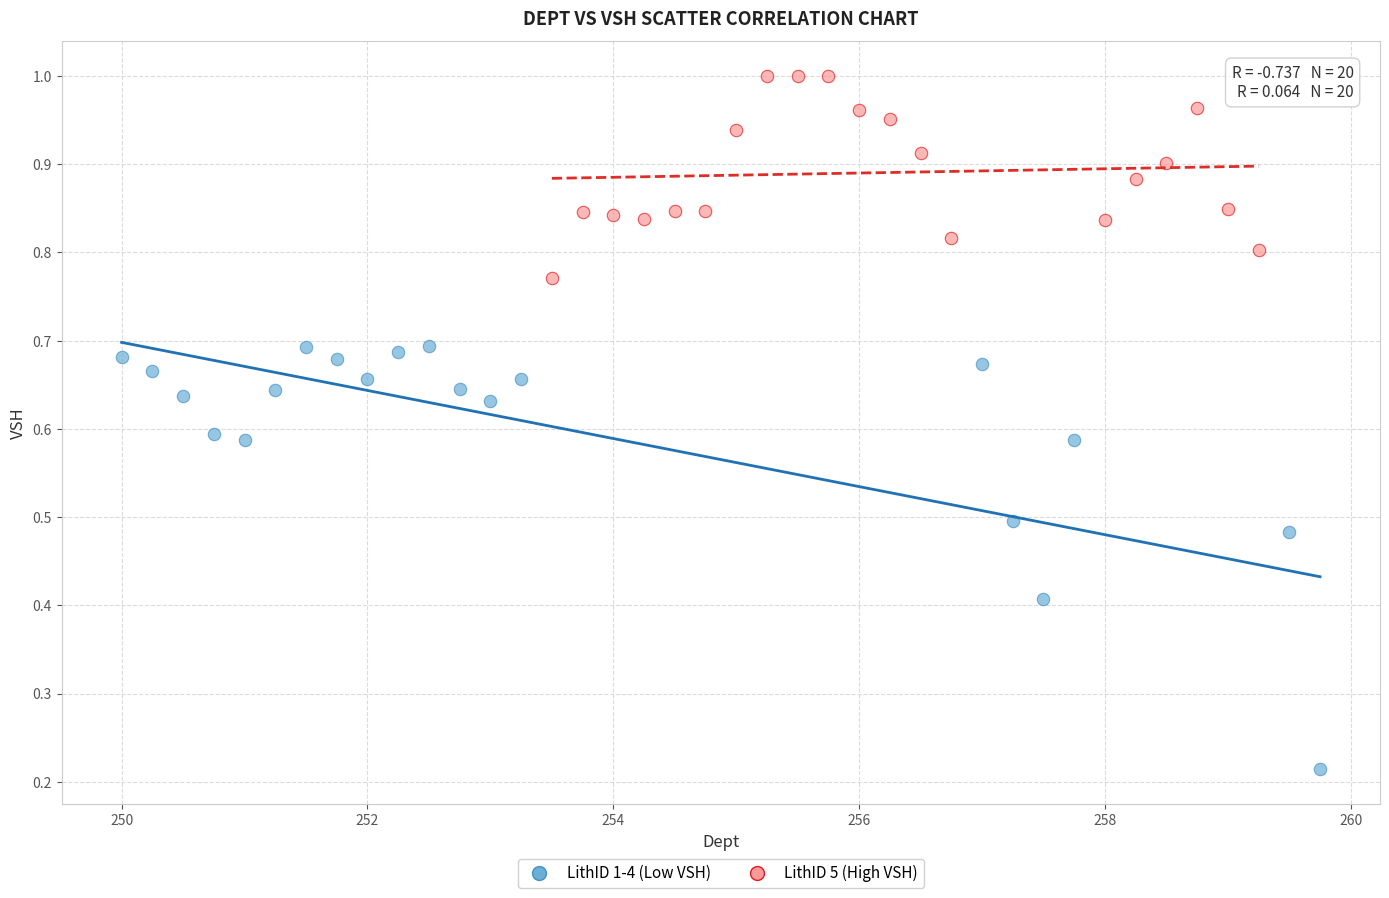

Which series has the widest spread of Y values?

LithID 1-4 (Low VSH)